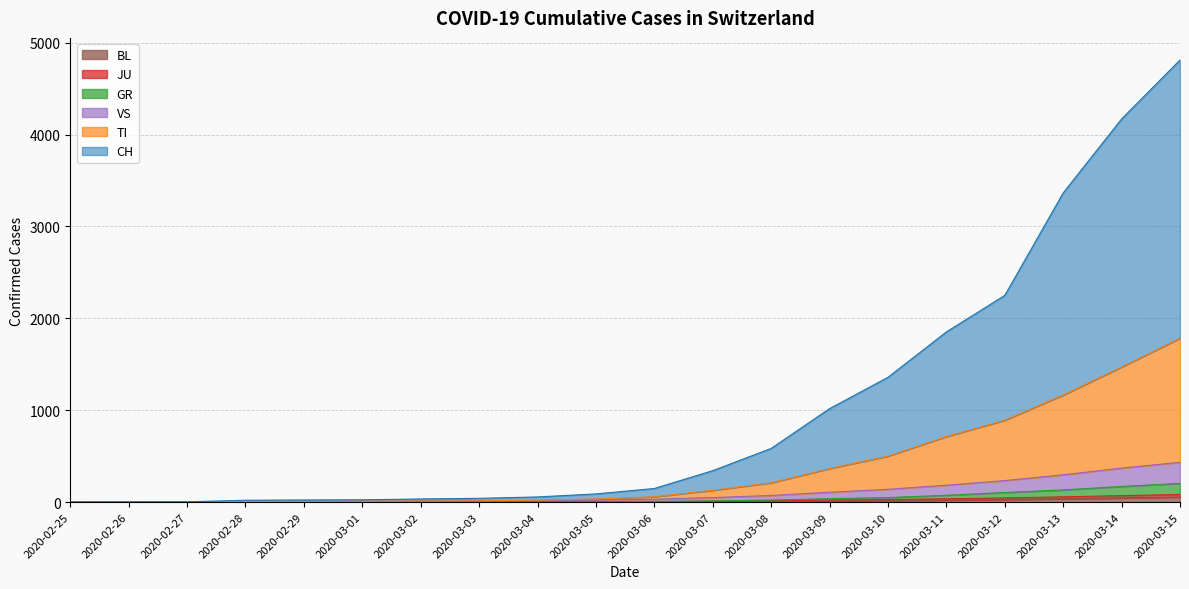

How many positive values does the JU series have?

18